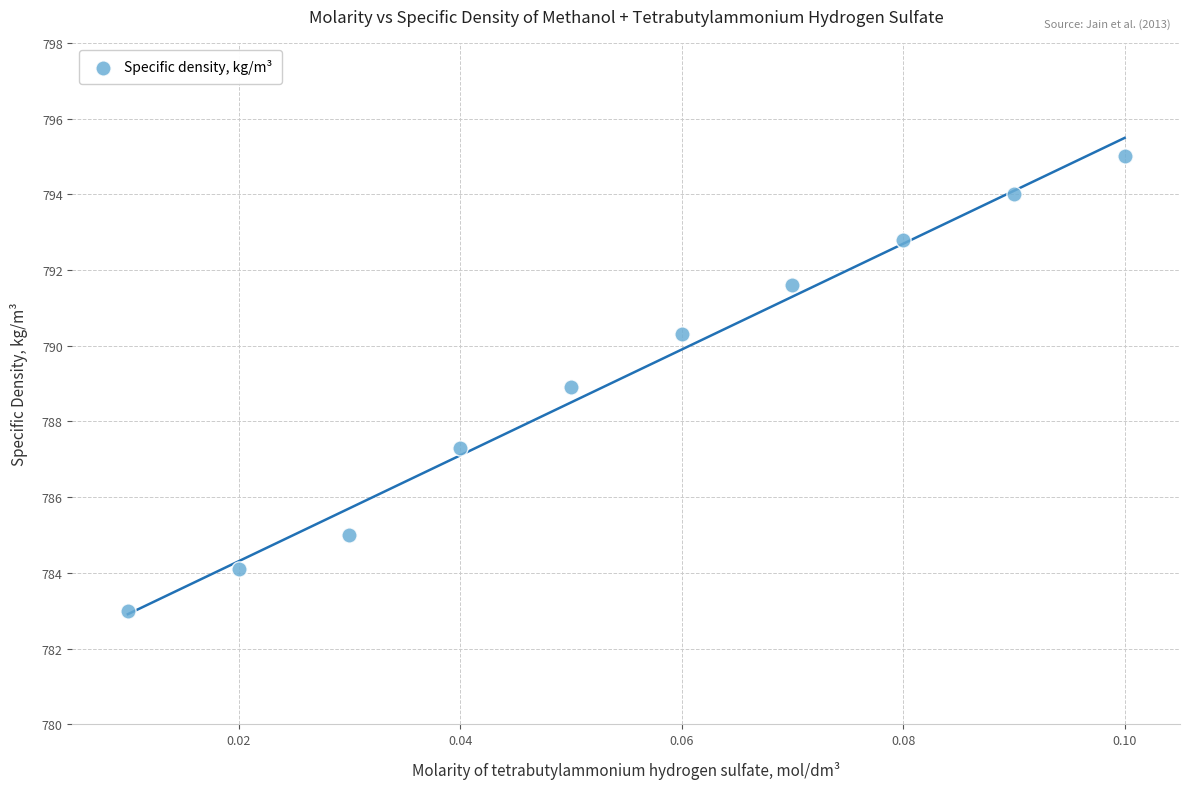

What is the range of Y values (max minus min)?

12.0